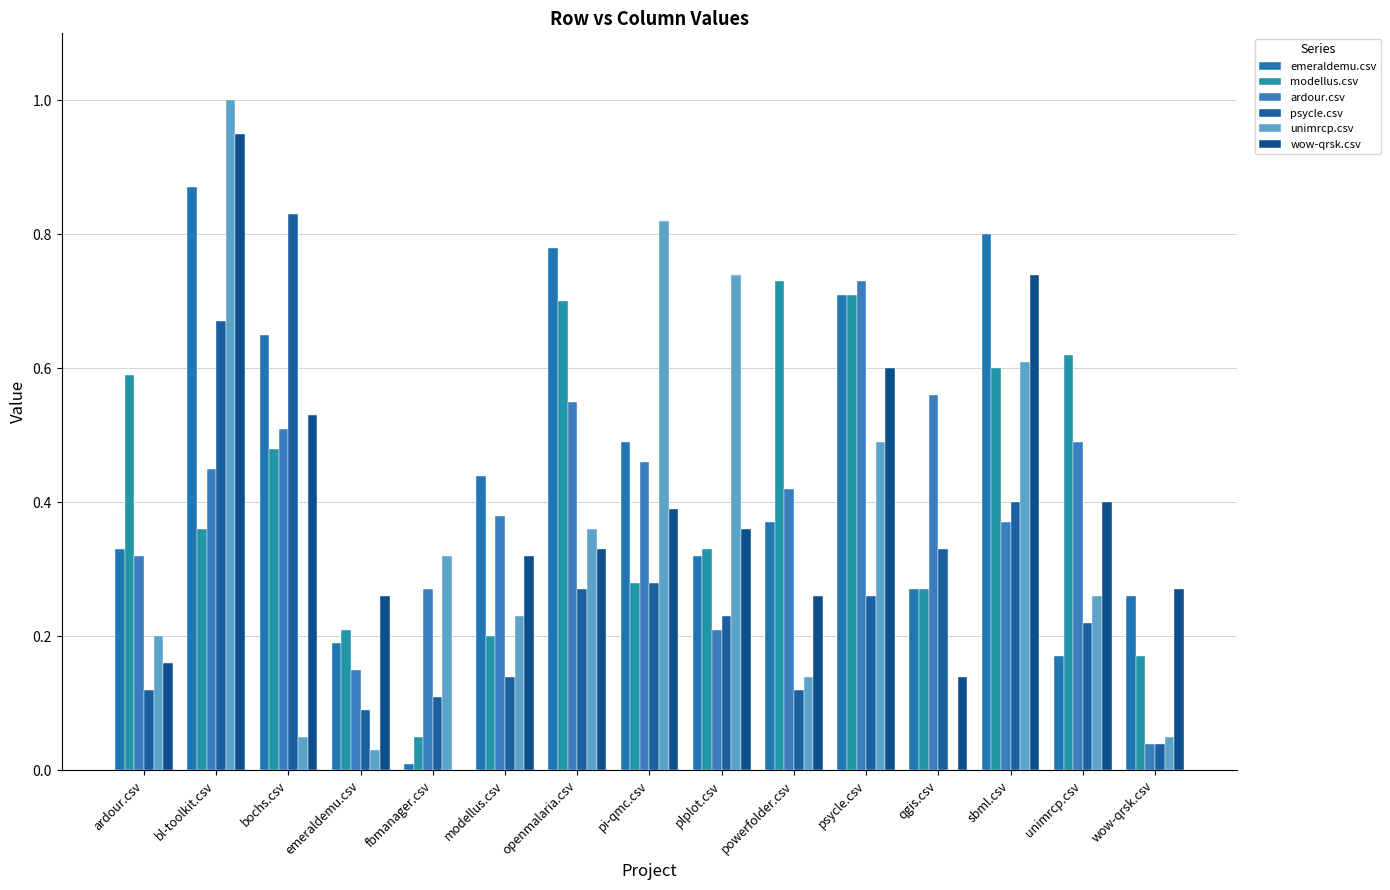

Does the chart contain stacked bars?

No